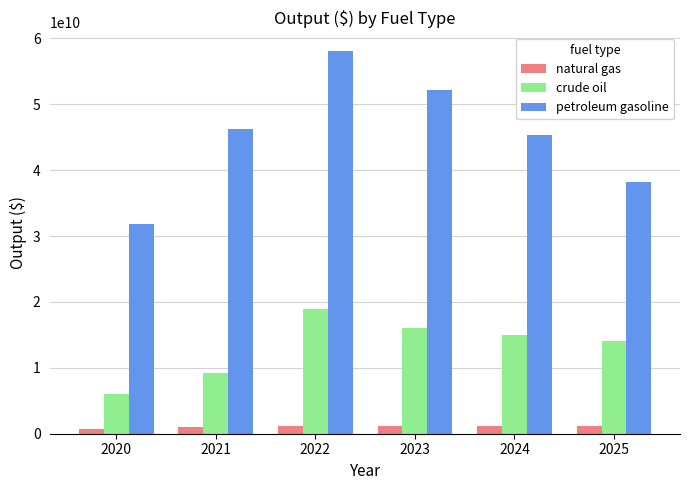

Rank the series by their average value, from lowest to highest.

natural gas, crude oil, petroleum gasoline